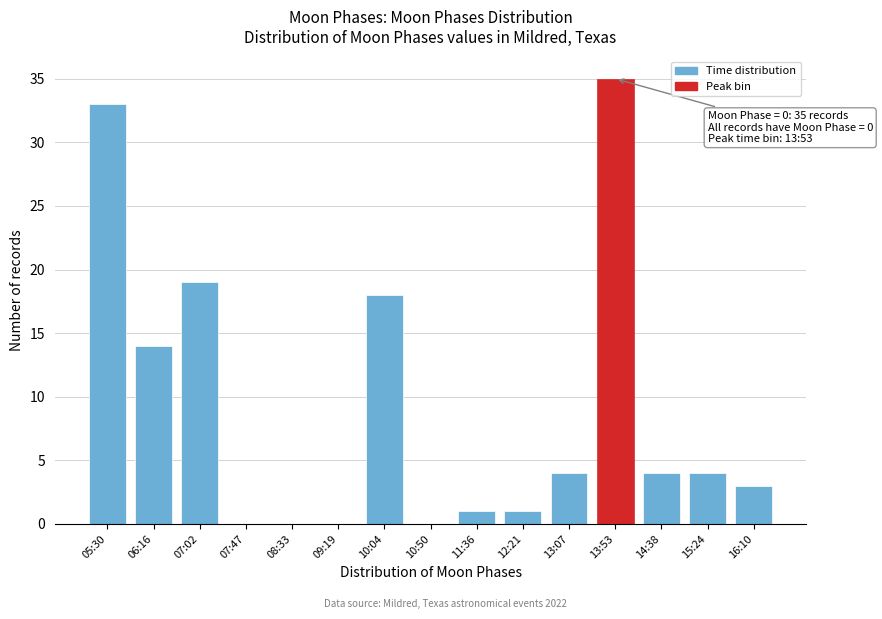

Reading right to left, what are all the values shown in this chart?

16:10=3	15:24=4	14:38=4	13:53=35	13:07=4	12:21=1	11:36=1	10:50=0	10:04=18	09:19=0	08:33=0	07:47=0	07:02=19	06:16=14	05:30=33